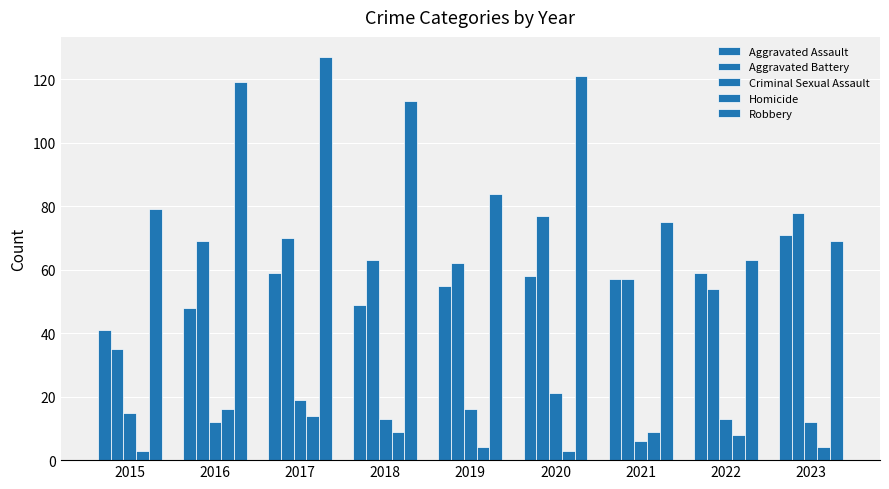

How many bars are there in each group?

5